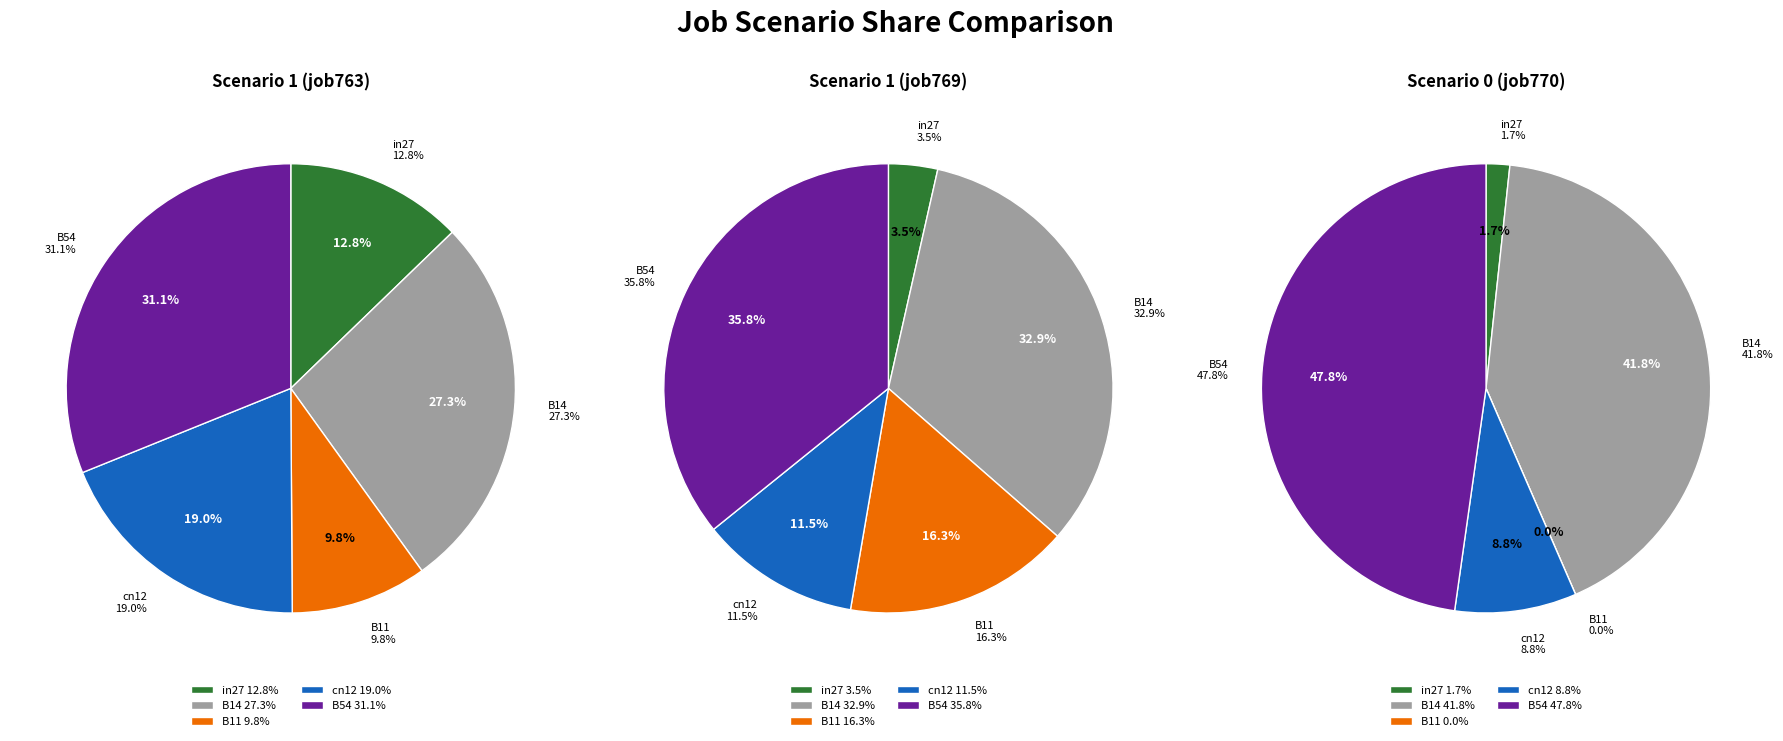

Which has a higher value, in27 or B14?

B14